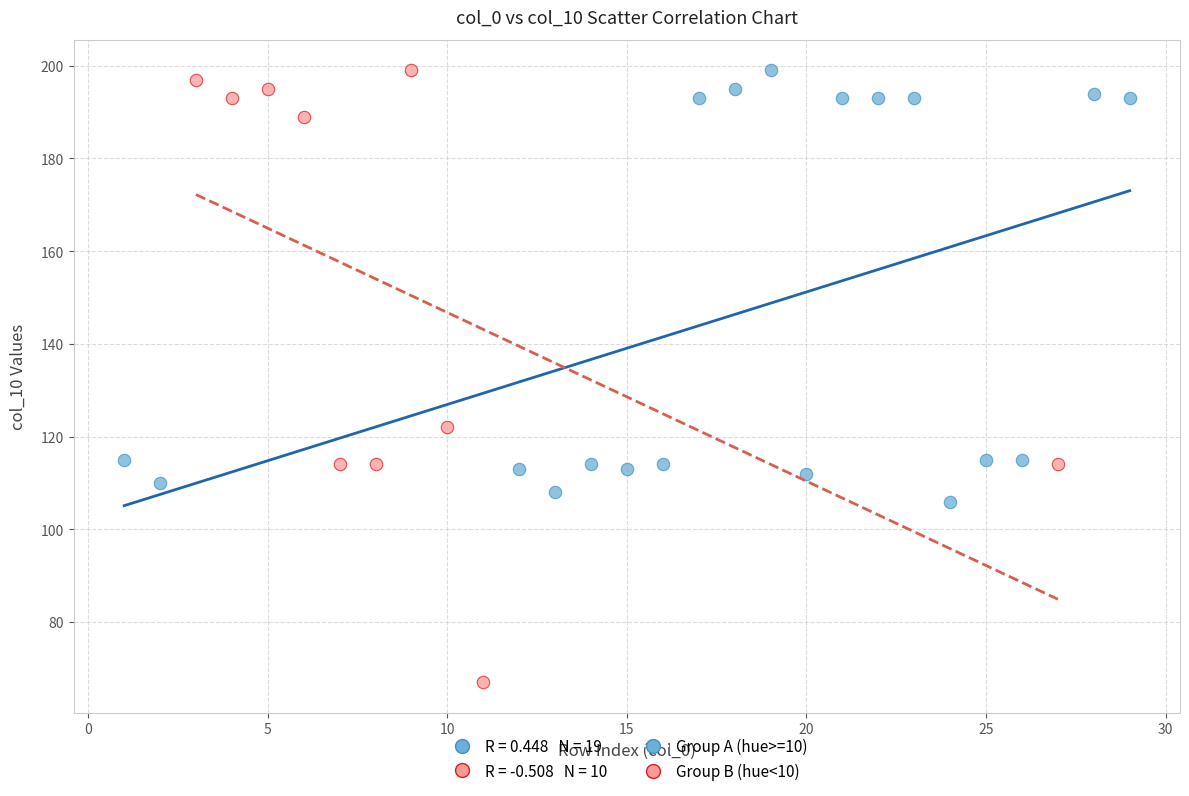

Which series has the largest Y range (max minus min)?

Group B (hue<10)